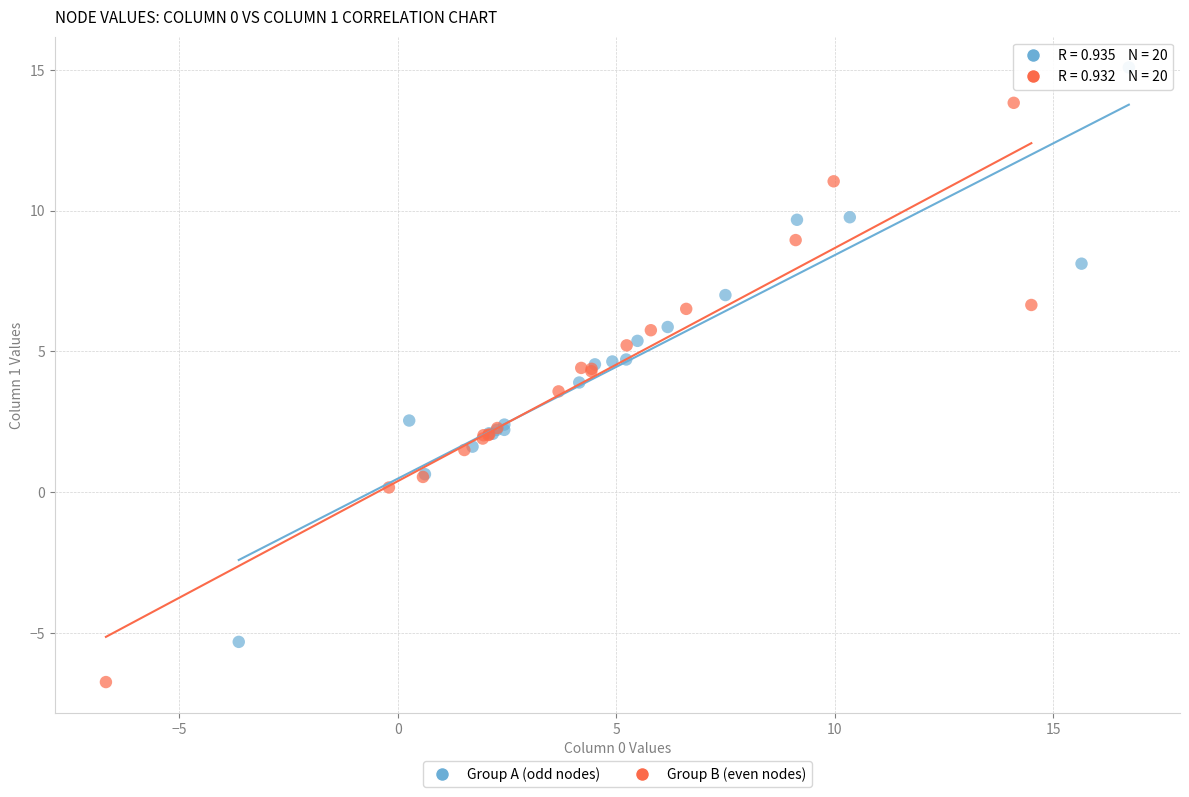

Which series has the widest spread of Y values?

Group B (even nodes)